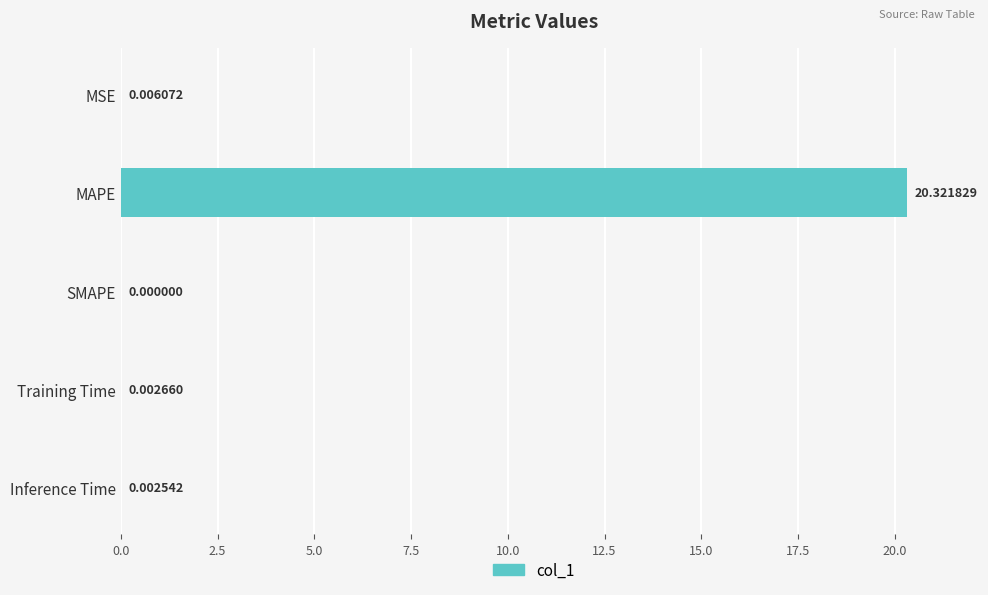

Where is the data nearest to the value 10?

MSE